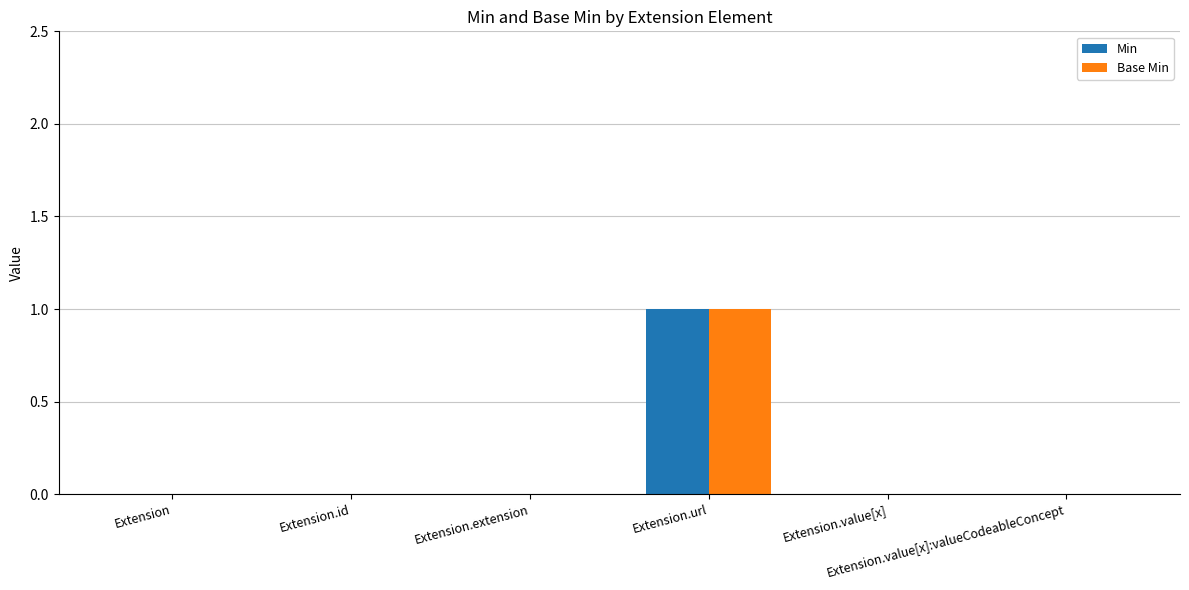

How many Base Min values are between 0 and 1?

6